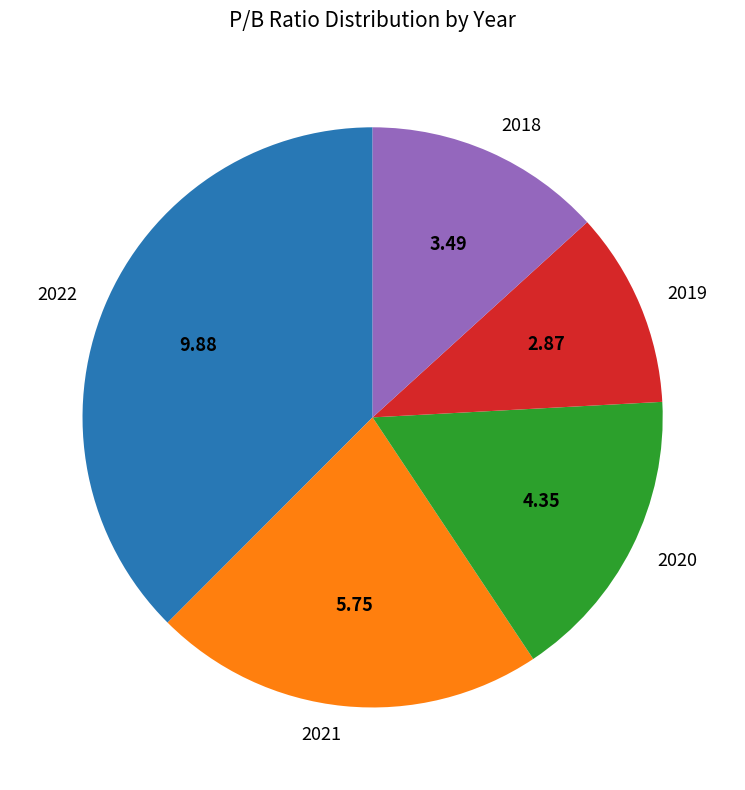

Is there any slice that represents more than half of the pie?

No